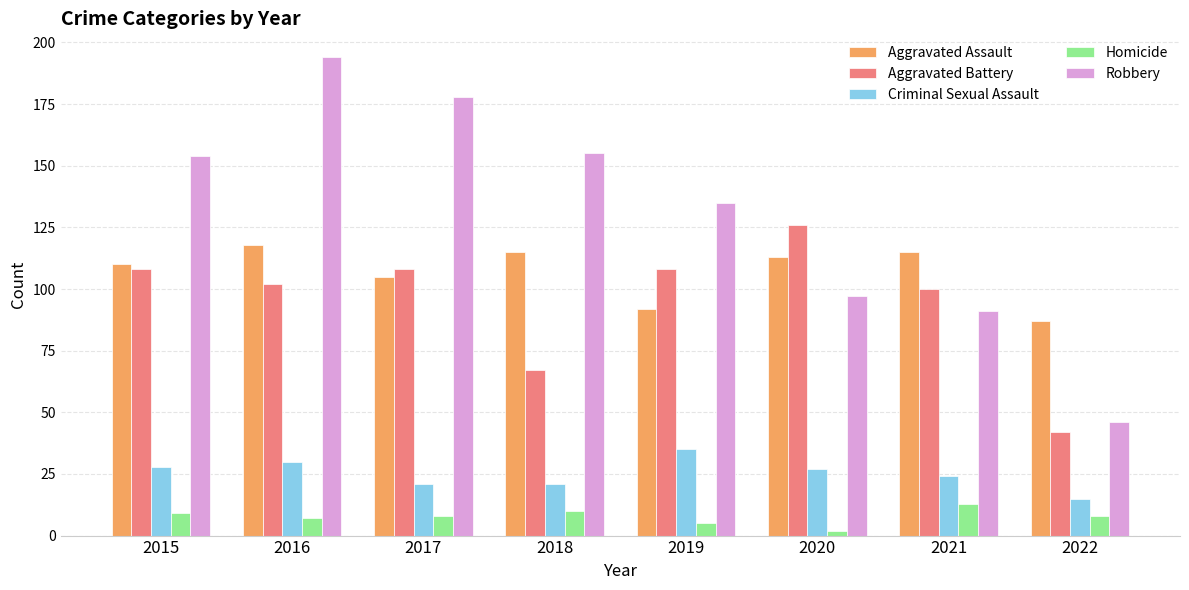

At which label does Criminal Sexual Assault first exceed 27?

2015